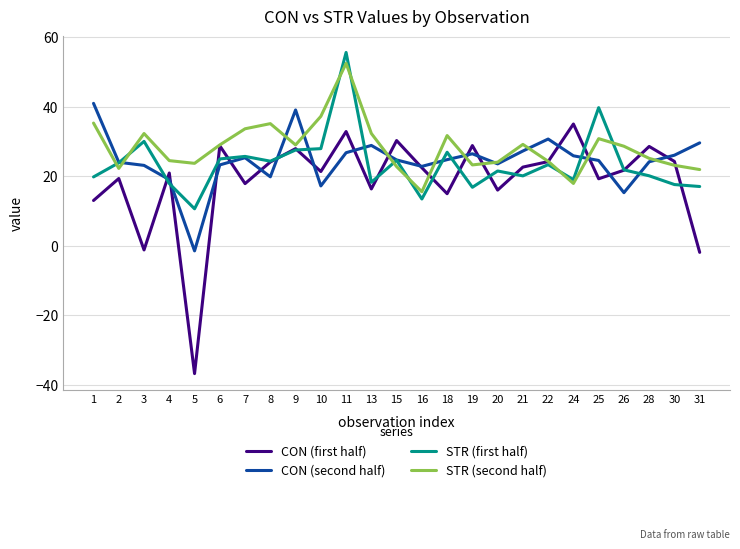

What is the minimum value shown in the chart?

-36.8